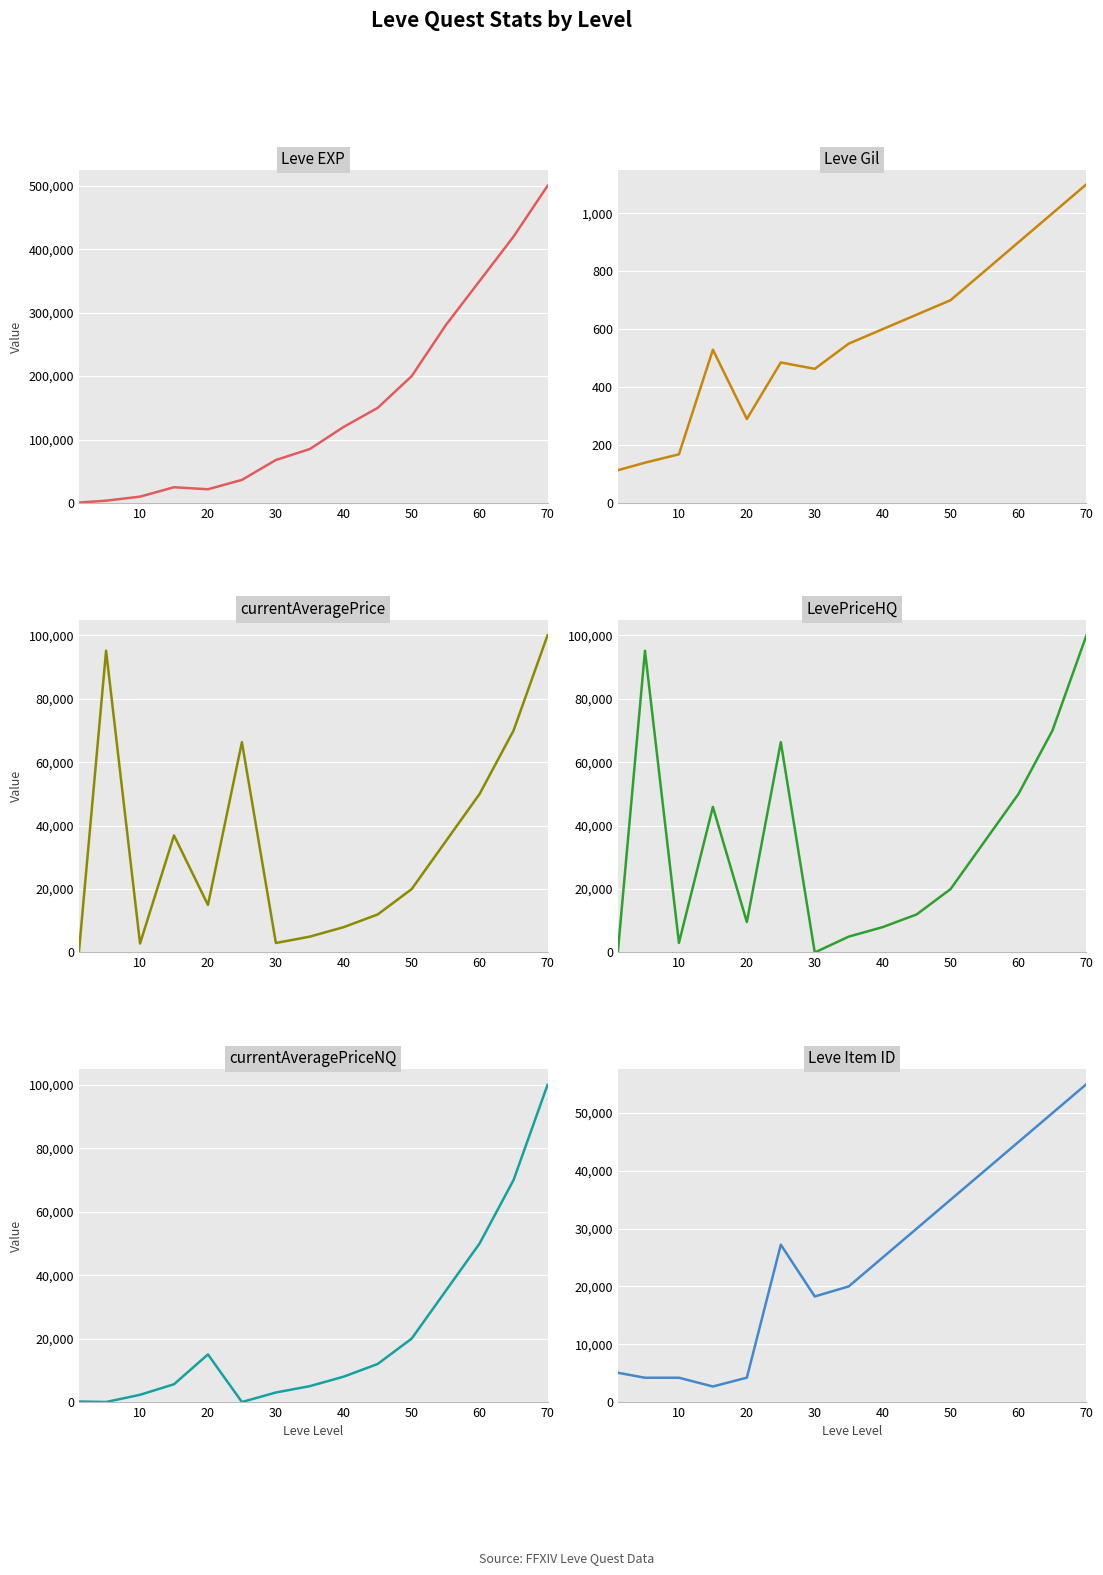

What is the difference between the second highest and second lowest values in the Leve Item ID series?

45803